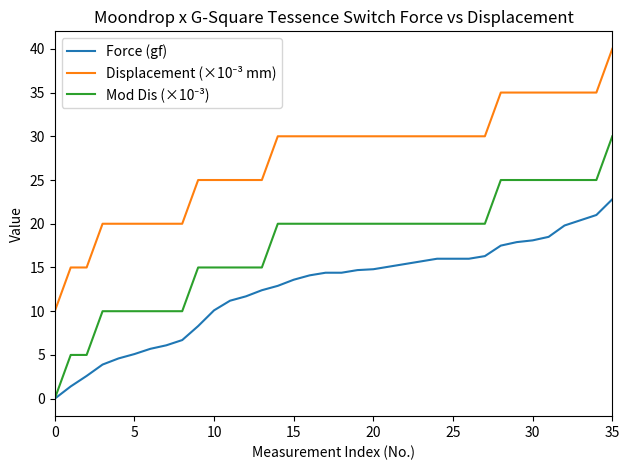

What is the maximum value shown in the chart?

40.0